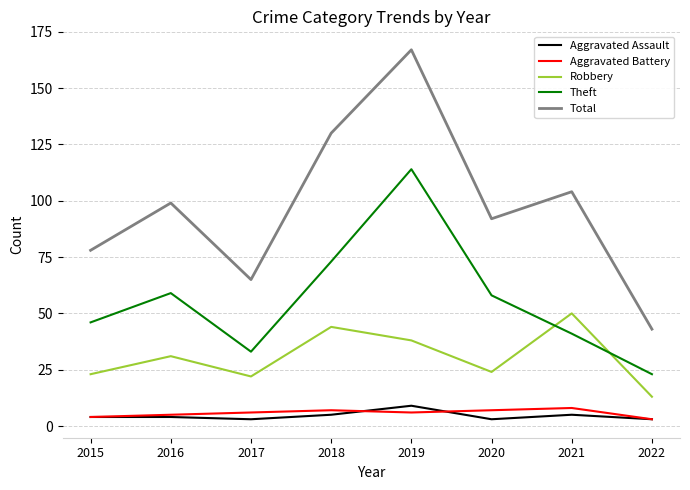

What are all the series names shown in the legend?

Aggravated Assault, Aggravated Battery, Robbery, Theft, Total